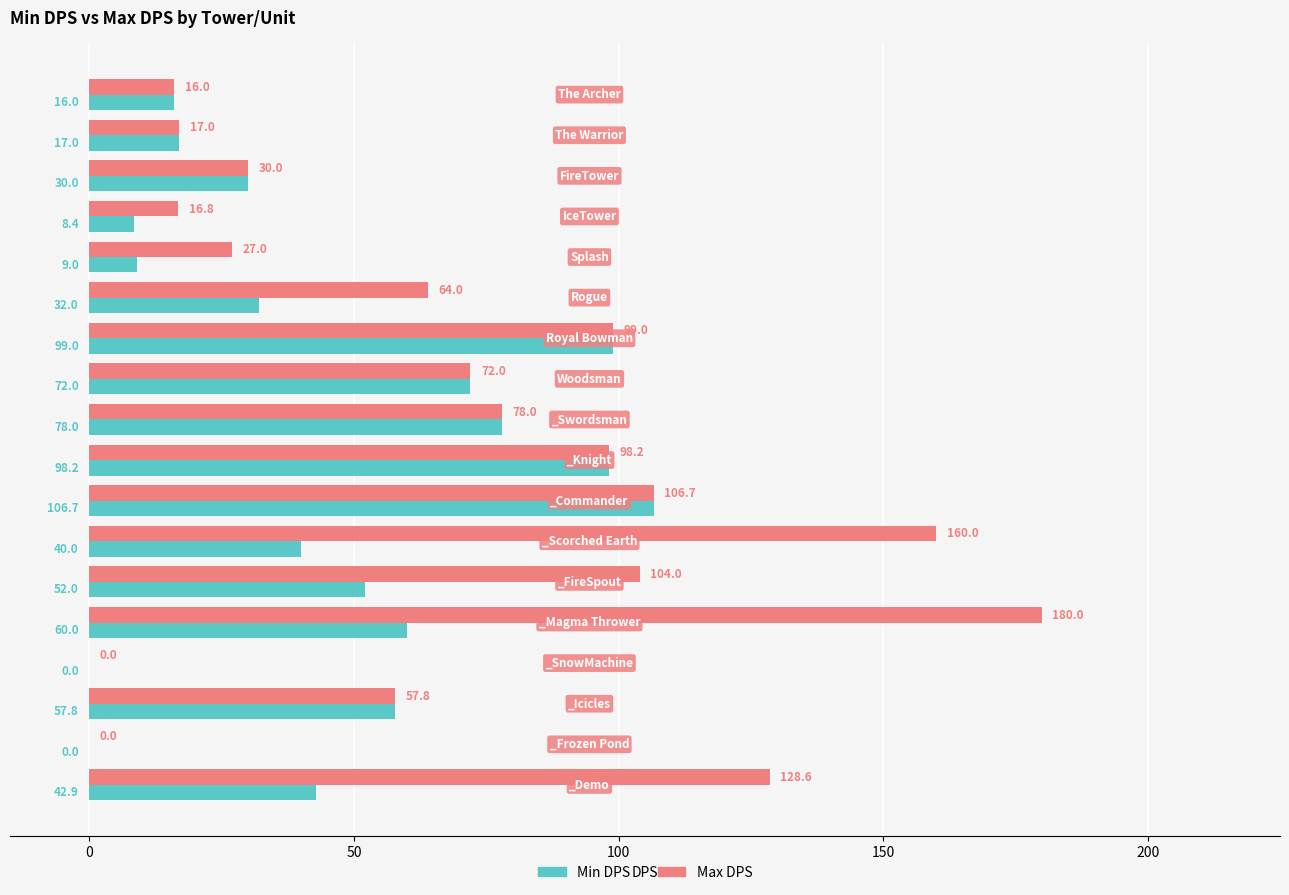

What is the greatest value displayed?

180.0